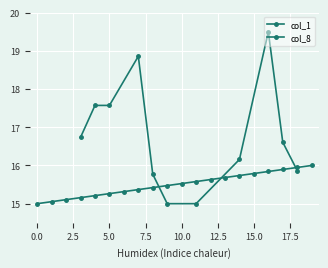

List the labels in order of value, smallest first.

0, 1, 2, 3, 4, 5, 6, 7, 8, 9, 10, 11, 12, 13, 14, 15, 16, 17, 18, 19